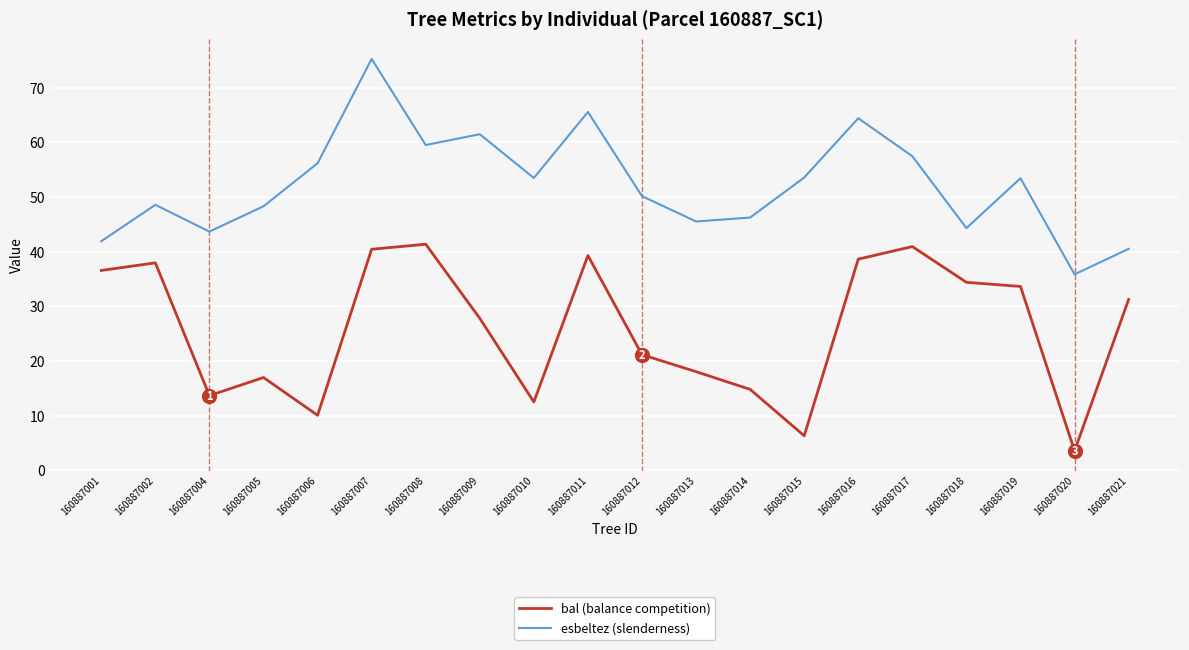

What is the total value across all series at 160887019?

87.1